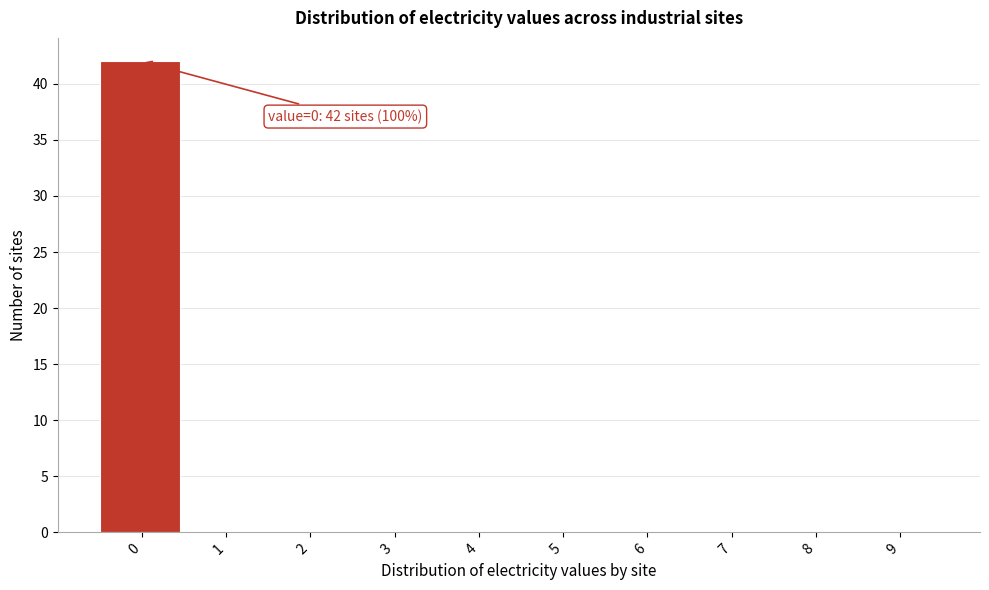

Reading left to right, what are all the values shown in this chart?

0=42	1=0	2=0	3=0	4=0	5=0	6=0	7=0	8=0	9=0